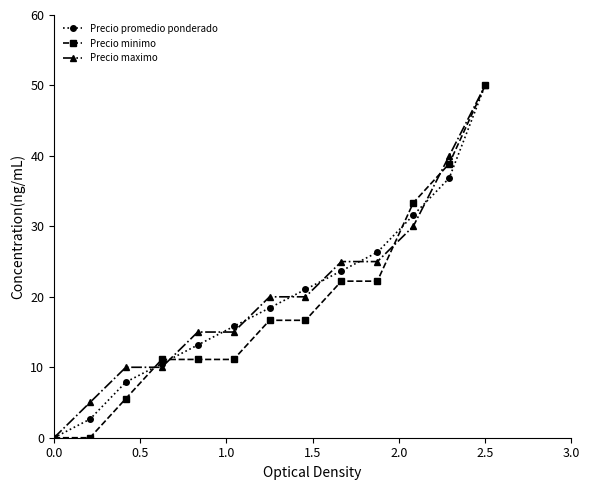

What is the maximum value for Precio minimo?

50.0